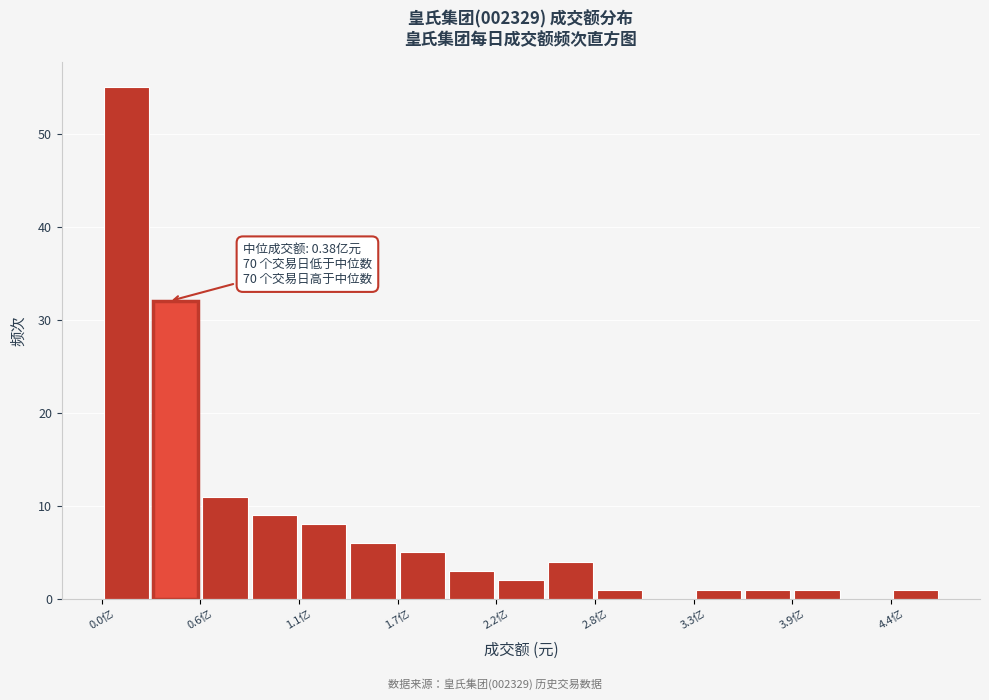

Read against the x-axis, roughly where is the centre of the tallest bar?

0.1